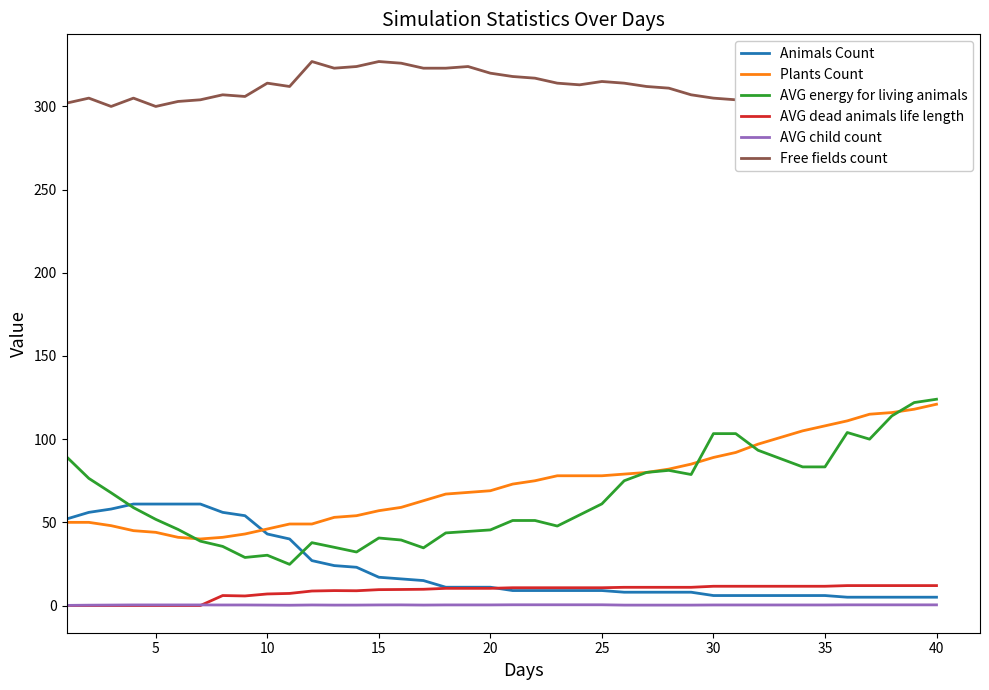

What is the sum of all AVG energy for living animals values?

2600.9